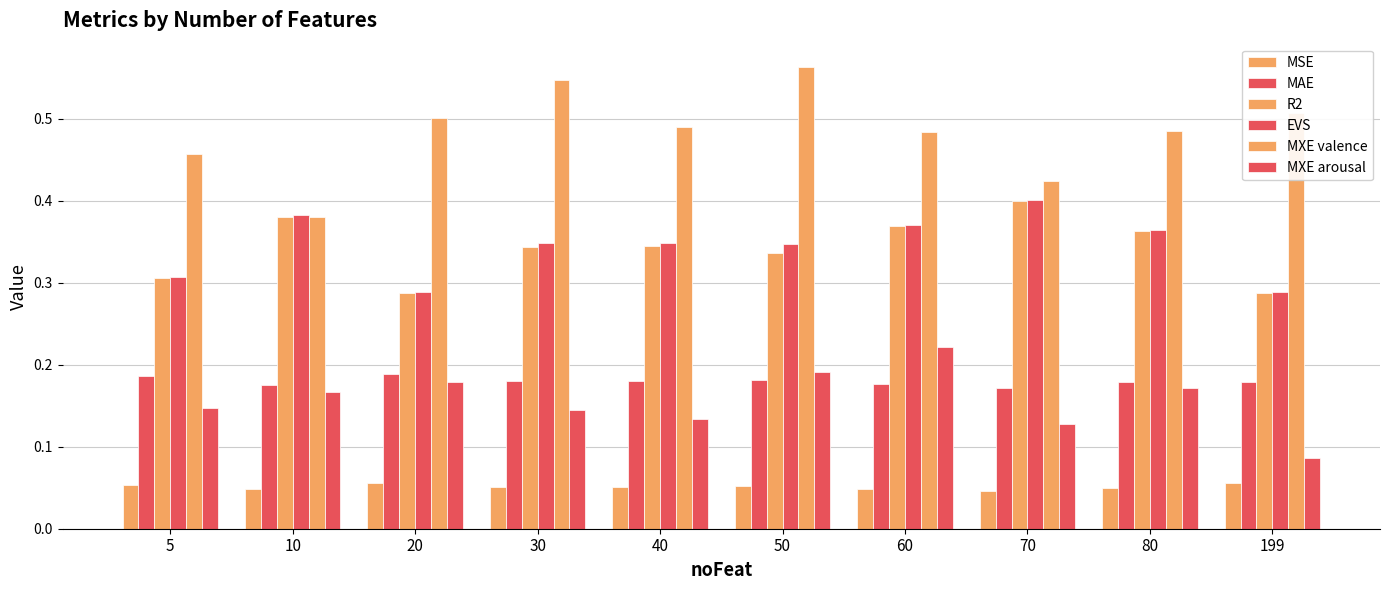

How many bars are there in each group?

6